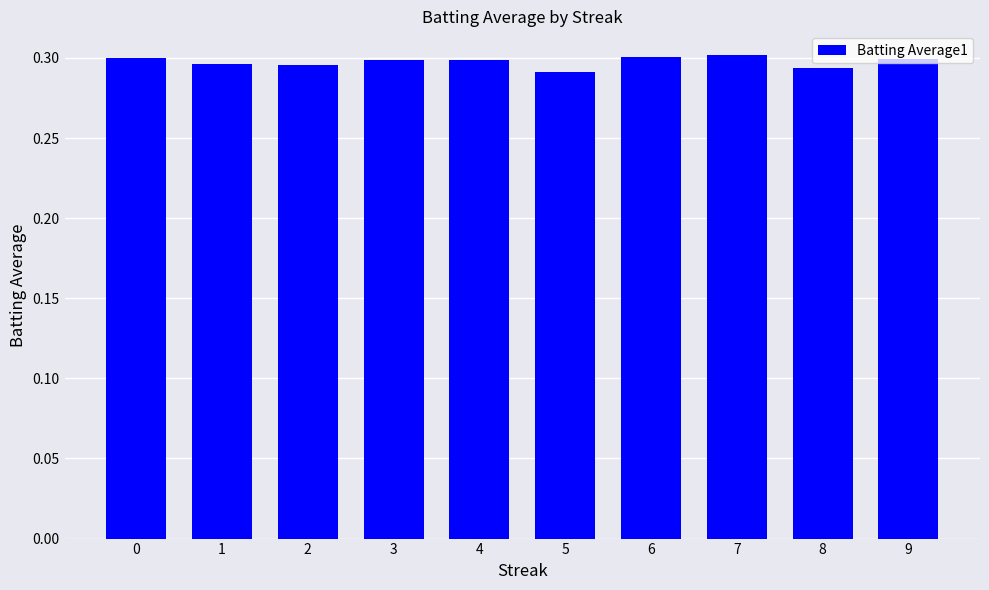

How many series are shown in this chart?

1